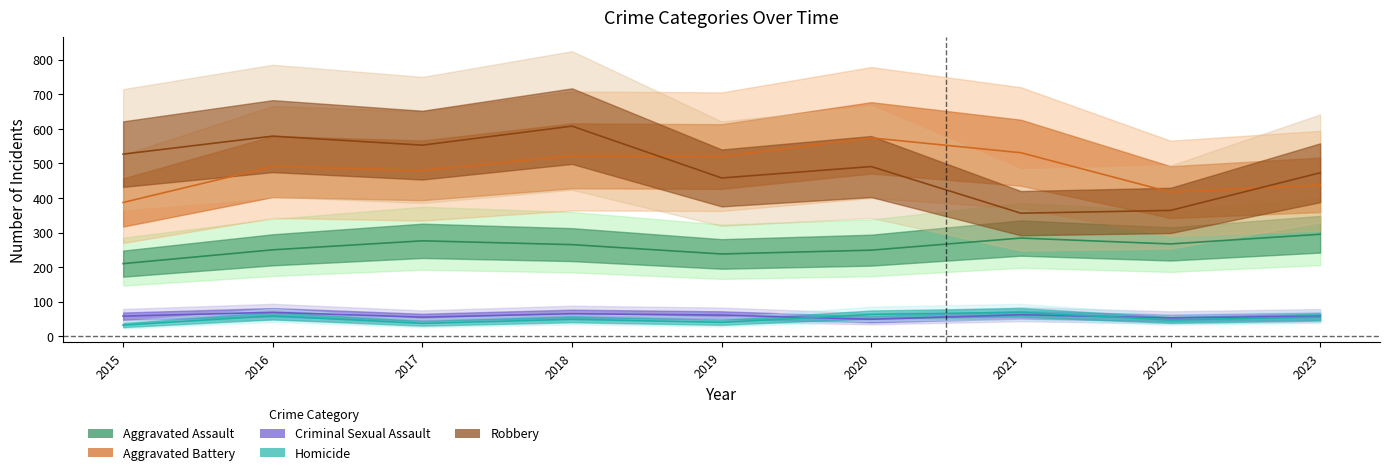

What is the maximum value for Robbery?

608